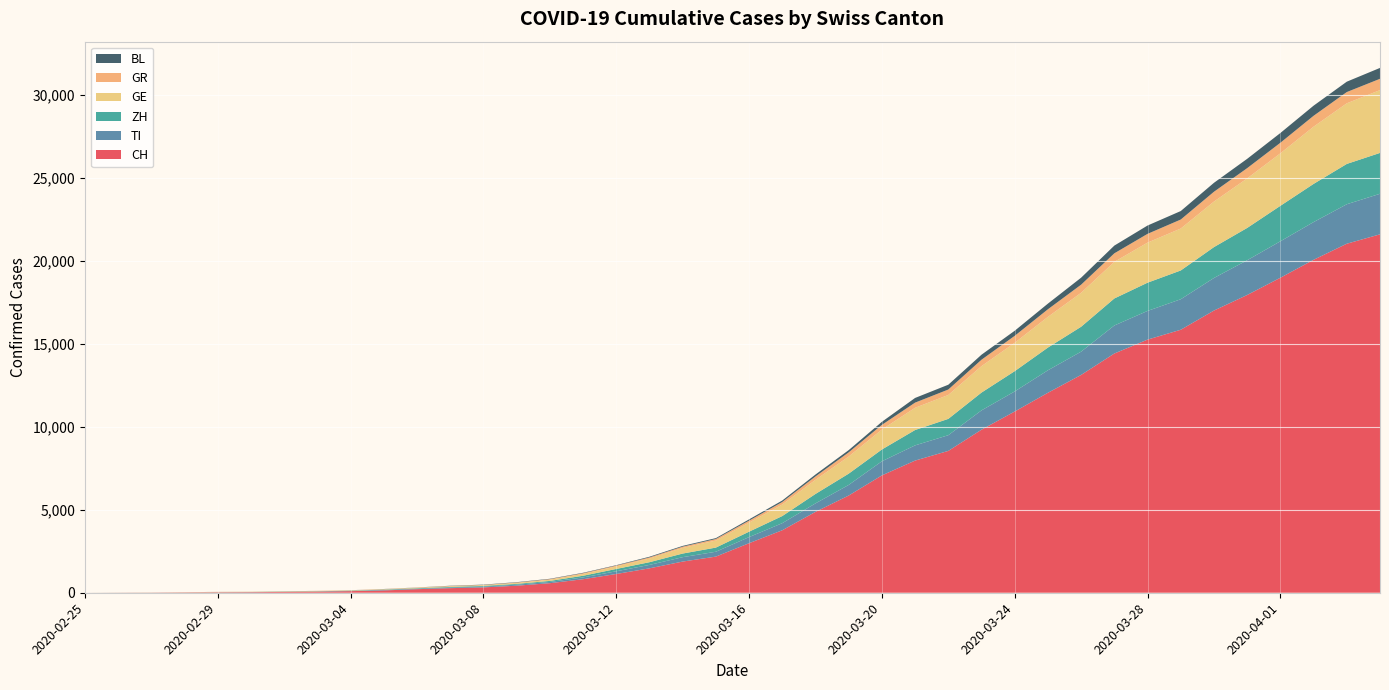

Reading left to right, extract all data points from this chart.

CH: 2020-02-25=0	2020-02-26=4	2020-02-27=8	2020-02-28=19	2020-02-29=29	2020-03-01=35	2020-03-02=49	2020-03-03=69	2020-03-04=96	2020-03-05=140	2020-03-06=214	2020-03-07=276	2020-03-08=323	2020-03-09=424	2020-03-10=575	2020-03-11=814	2020-03-12=1129	2020-03-13=1470	2020-03-14=1877	2020-03-15=2176	2020-03-16=2983	2020-03-17=3763	2020-03-18=4870	2020-03-19=5854	2020-03-20=7067	2020-03-21=7959	2020-03-22=8542	2020-03-23=9820	2020-03-24=10914	2020-03-25=12043	2020-03-26=13118	2020-03-27=14407	2020-03-28=15244	2020-03-29=15838	2020-03-30=16994	2020-03-31=17931	2020-04-01=18970	2020-04-02=20050	2020-04-03=21019	2020-04-04=21584
TI: 2020-02-25=0	2020-02-26=1	2020-02-27=1	2020-02-28=1	2020-02-29=2	2020-03-01=2	2020-03-02=4	2020-03-03=8	2020-03-04=13	2020-03-05=25	2020-03-06=28	2020-03-07=41	2020-03-08=49	2020-03-09=61	2020-03-10=75	2020-03-11=108	2020-03-12=163	2020-03-13=206	2020-03-14=265	2020-03-15=293	2020-03-16=368	2020-03-17=426	2020-03-18=511	2020-03-19=638	2020-03-20=849	2020-03-21=916	2020-03-22=945	2020-03-23=1162	2020-03-24=1209	2020-03-25=1354	2020-03-26=1401	2020-03-27=1688	2020-03-28=1727	2020-03-29=1837	2020-03-30=1962	2020-03-31=2091	2020-04-01=2195	2020-04-02=2271	2020-04-03=2377	2020-04-04=2442
ZH: 2020-02-25=0	2020-02-26=2	2020-02-27=2	2020-02-28=2	2020-02-29=6	2020-03-01=7	2020-03-02=13	2020-03-03=13	2020-03-04=15	2020-03-05=23	2020-03-06=29	2020-03-07=34	2020-03-08=40	2020-03-09=49	2020-03-10=62	2020-03-11=101	2020-03-12=140	2020-03-13=163	2020-03-14=218	2020-03-15=250	2020-03-16=326	2020-03-17=429	2020-03-18=568	2020-03-19=679	2020-03-20=711	2020-03-21=925	2020-03-22=984	2020-03-23=1073	2020-03-24=1221	2020-03-25=1368	2020-03-26=1500	2020-03-27=1627	2020-03-28=1701	2020-03-29=1733	2020-03-30=1859	2020-03-31=1947	2020-04-01=2136	2020-04-02=2300	2020-04-03=2428	2020-04-04=2461
GE: 2020-02-25=0	2020-02-26=1	2020-02-27=1	2020-02-28=4	2020-02-29=8	2020-03-01=9	2020-03-02=10	2020-03-03=13	2020-03-04=14	2020-03-05=17	2020-03-06=25	2020-03-07=38	2020-03-08=40	2020-03-09=55	2020-03-10=75	2020-03-11=108	2020-03-12=149	2020-03-13=222	2020-03-14=341	2020-03-15=424	2020-03-16=546	2020-03-17=695	2020-03-18=850	2020-03-19=1031	2020-03-20=1200	2020-03-21=1338	2020-03-22=1440	2020-03-23=1592	2020-03-24=1709	2020-03-25=1848	2020-03-26=2046	2020-03-27=2205	2020-03-28=2413	2020-03-29=2525	2020-03-30=2742	2020-03-31=2983	2020-04-01=3162	2020-04-02=3446	2020-04-03=3650	2020-04-04=3783
GR: 2020-02-25=0	2020-02-26=2	2020-02-27=2	2020-02-28=6	2020-02-29=6	2020-03-01=6	2020-03-02=9	2020-03-03=10	2020-03-04=13	2020-03-05=15	2020-03-06=16	2020-03-07=18	2020-03-08=19	2020-03-09=28	2020-03-10=32	2020-03-11=44	2020-03-12=53	2020-03-13=65	2020-03-14=73	2020-03-15=93	2020-03-16=118	2020-03-17=152	2020-03-18=204	2020-03-19=252	2020-03-20=283	2020-03-21=311	2020-03-22=327	2020-03-23=386	2020-03-24=419	2020-03-25=458	2020-03-26=487	2020-03-27=513	2020-03-28=527	2020-03-29=542	2020-03-30=591	2020-03-31=617	2020-04-01=635	2020-04-02=655	2020-04-03=678	2020-04-04=680
BL: 2020-02-25=0	2020-02-26=0	2020-02-27=1	2020-02-28=1	2020-02-29=2	2020-03-01=2	2020-03-02=2	2020-03-03=2	2020-03-04=2	2020-03-05=6	2020-03-06=6	2020-03-07=15	2020-03-08=19	2020-03-09=20	2020-03-10=22	2020-03-11=26	2020-03-12=26	2020-03-13=42	2020-03-14=47	2020-03-15=54	2020-03-16=76	2020-03-17=89	2020-03-18=116	2020-03-19=134	2020-03-20=184	2020-03-21=282	2020-03-22=289	2020-03-23=302	2020-03-24=306	2020-03-25=341	2020-03-26=422	2020-03-27=466	2020-03-28=502	2020-03-29=511	2020-03-30=539	2020-03-31=561	2020-04-01=588	2020-04-02=610	2020-04-03=625	2020-04-04=656